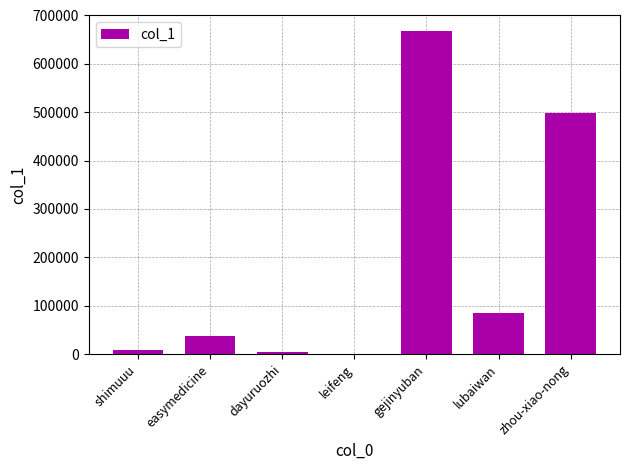

What is the change in value from lubaiwan to zhou-xiao-nong?

+412950